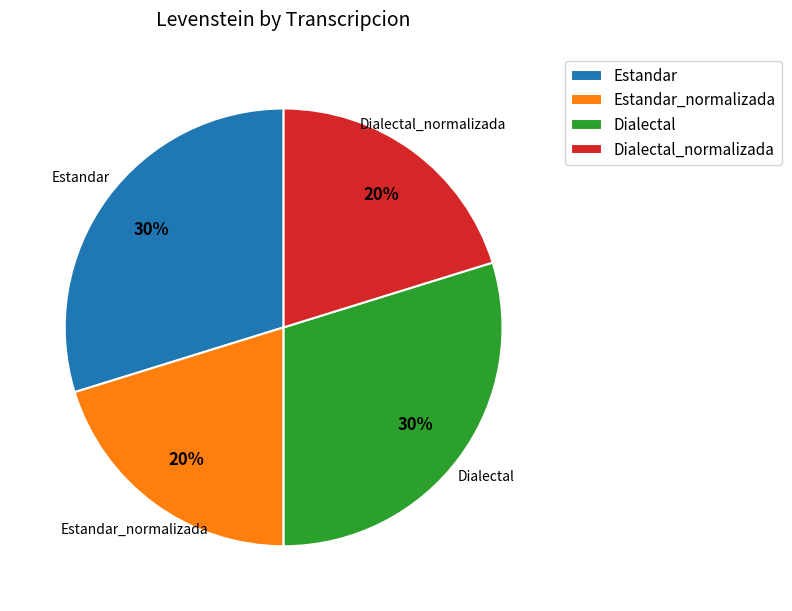

What is the ratio of the value at Dialectal_normalizada to the value at Estandar?

0.7